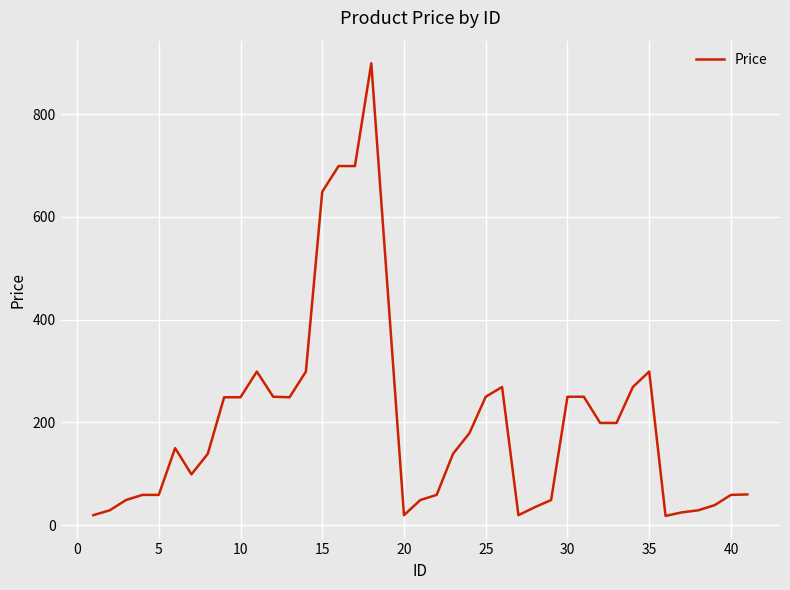

What is the greatest value displayed?

899.0